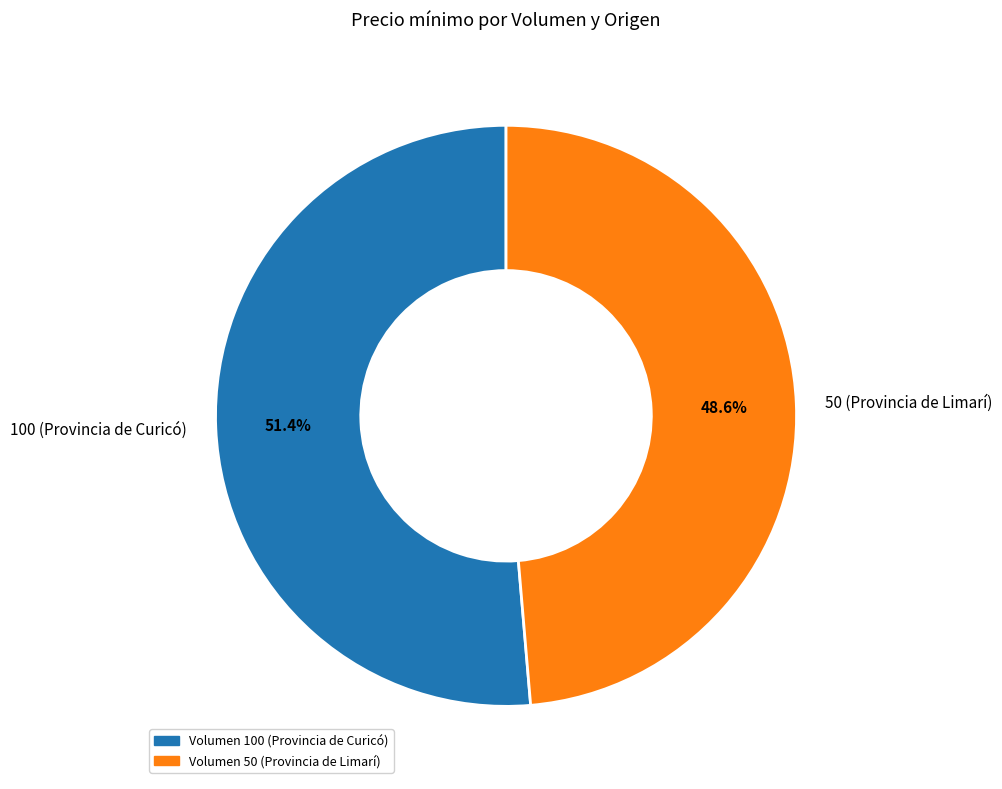

Combined, do 50 (Provincia de Limarí) and 100 (Provincia de Curicó) account for over 50%?

Yes